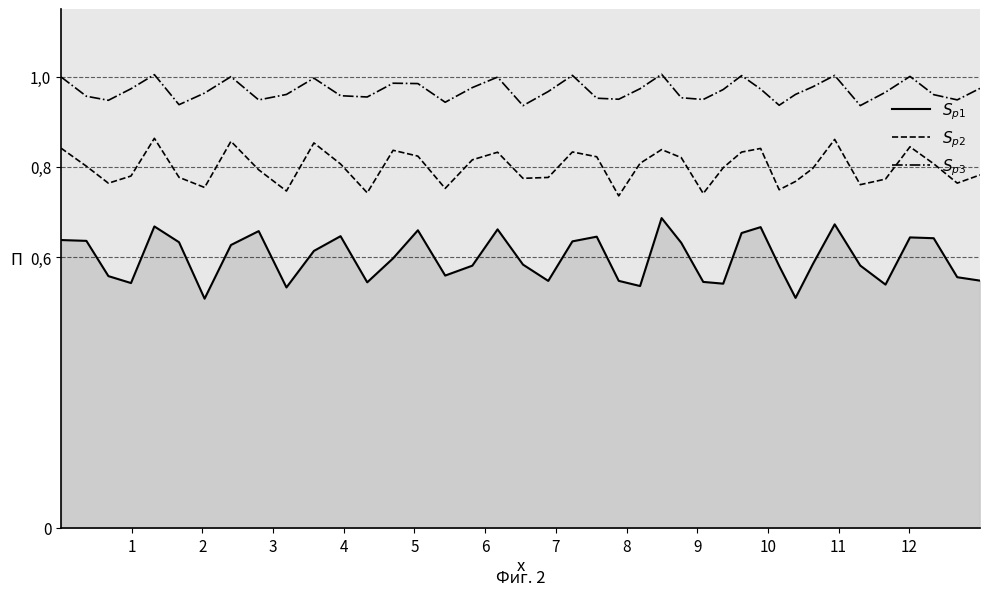

Is this an area chart (filled region under the line)?

Yes